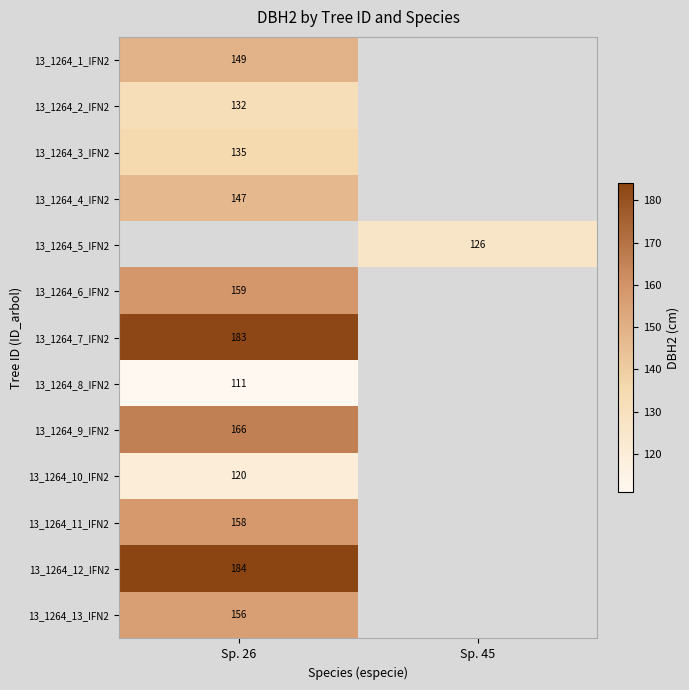

Count the number of data series in this chart.

13